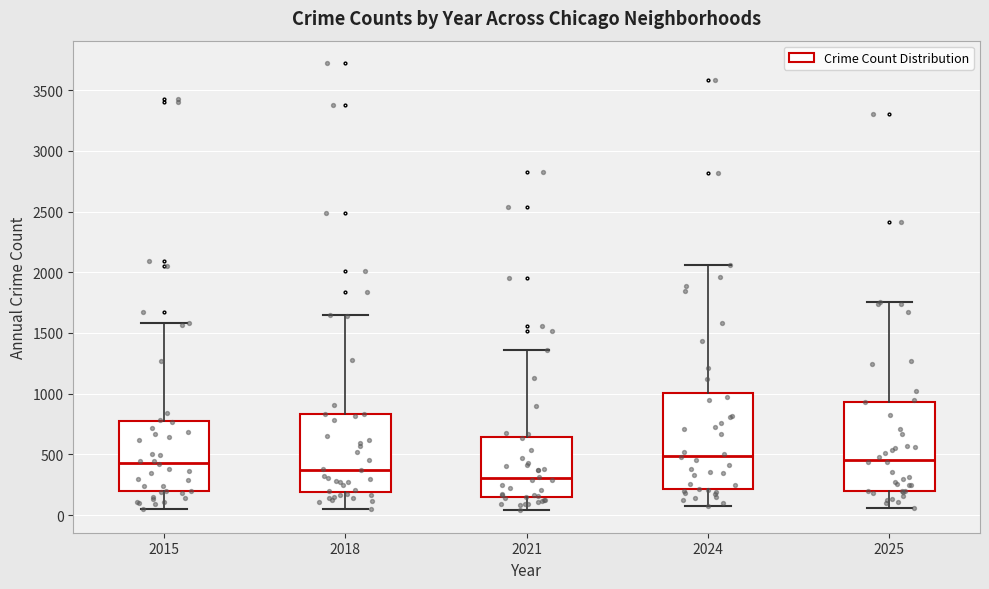

Which box is the tallest, from its lower edge to its upper edge?

2024